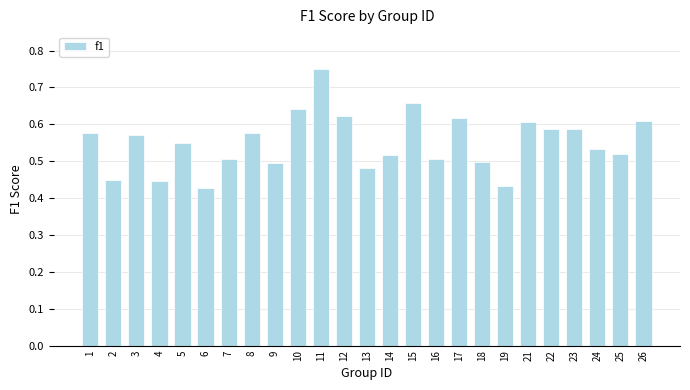

What is the change in value from 1 to 6?

-0.1